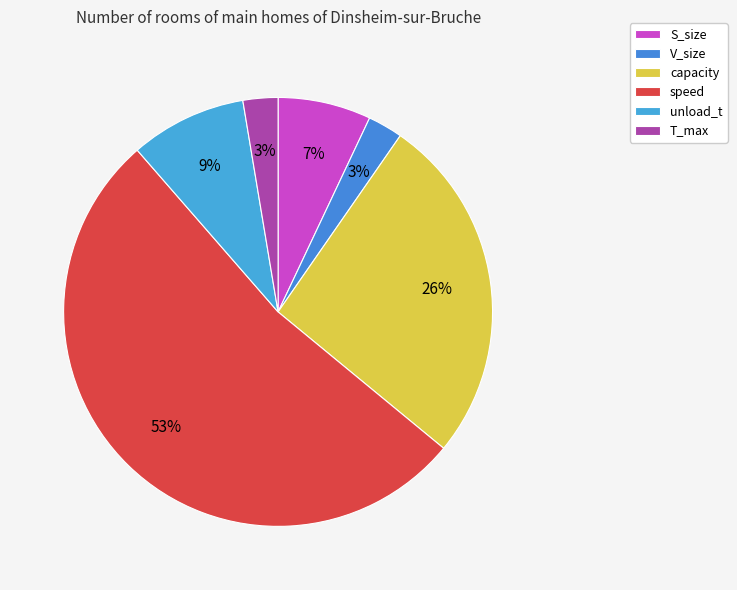

Is there any slice that represents more than half of the pie?

Yes